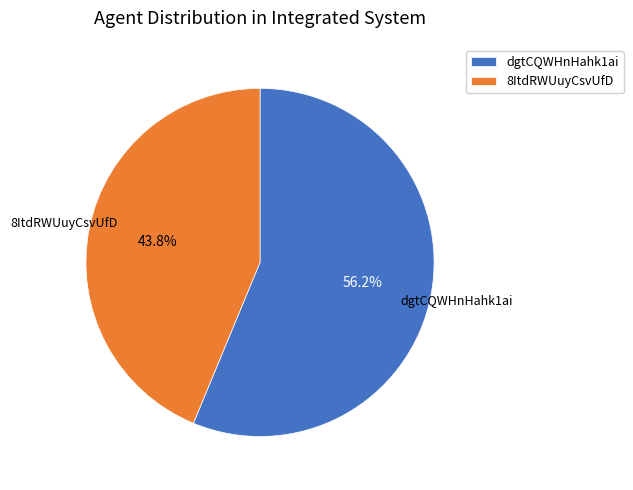

To the nearest percent, what is the combined percentage of 8ItdRWUuyCsvUfD and dgtCQWHnHahk1ai?

100%